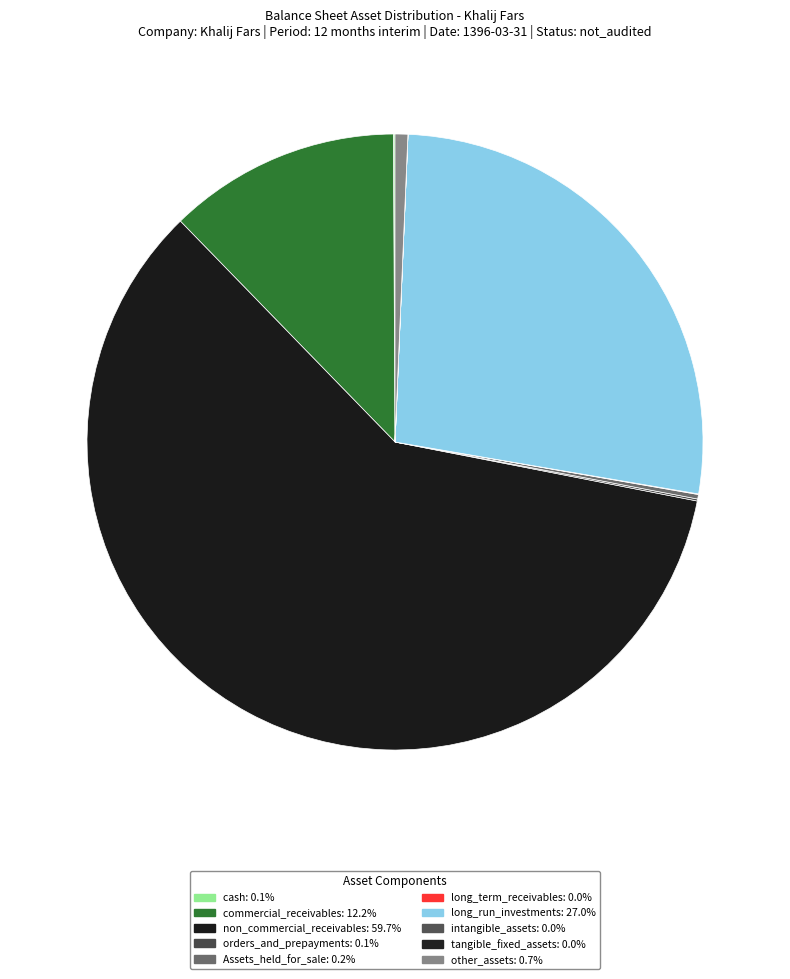

What percentage do orders_and_prepayments and long_term_receivables together represent?

0.1%